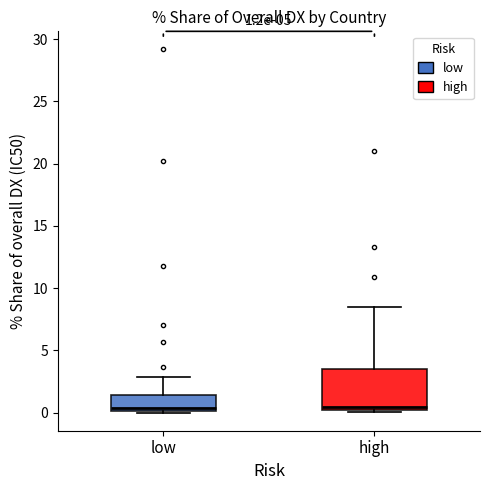

Comparing the boxes themselves (not the whiskers), which one is the tallest?

high